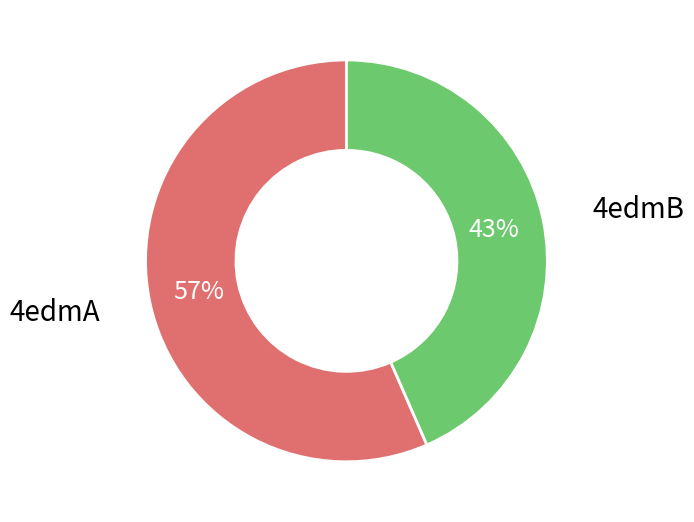

Do 4edmB and 4edmA together represent more than half of the pie?

Yes